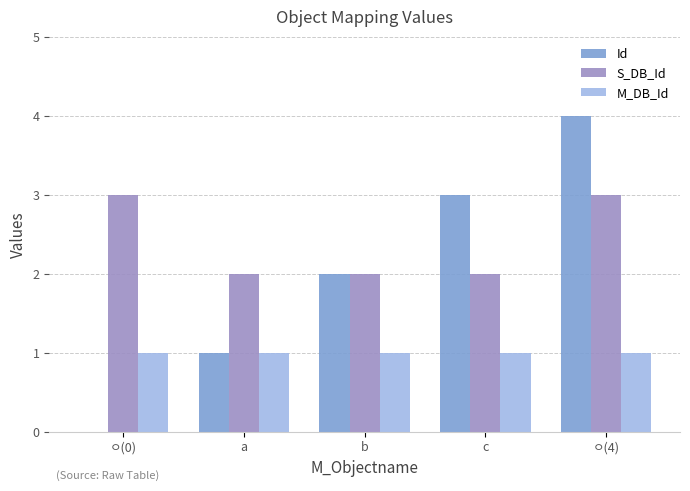

What is the total value across all series at ㅇ(0)?

4